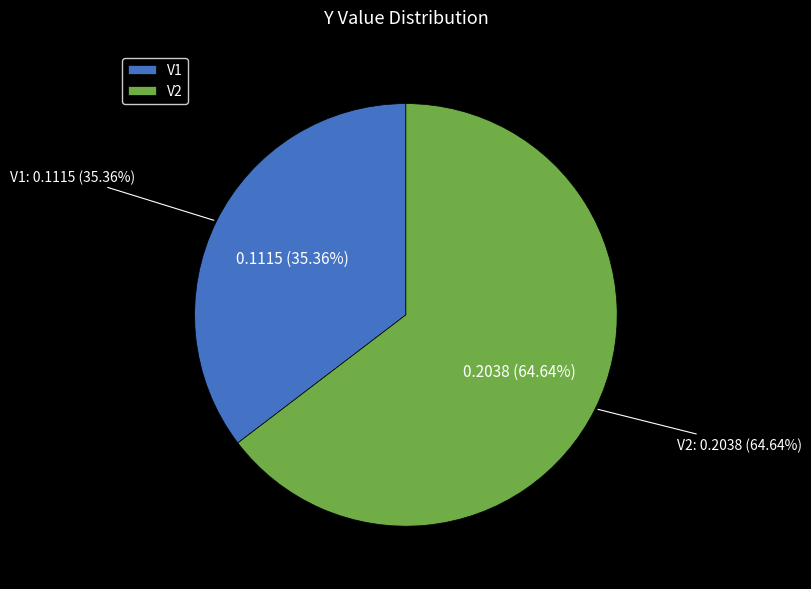

Is there a majority slice in this chart?

Yes